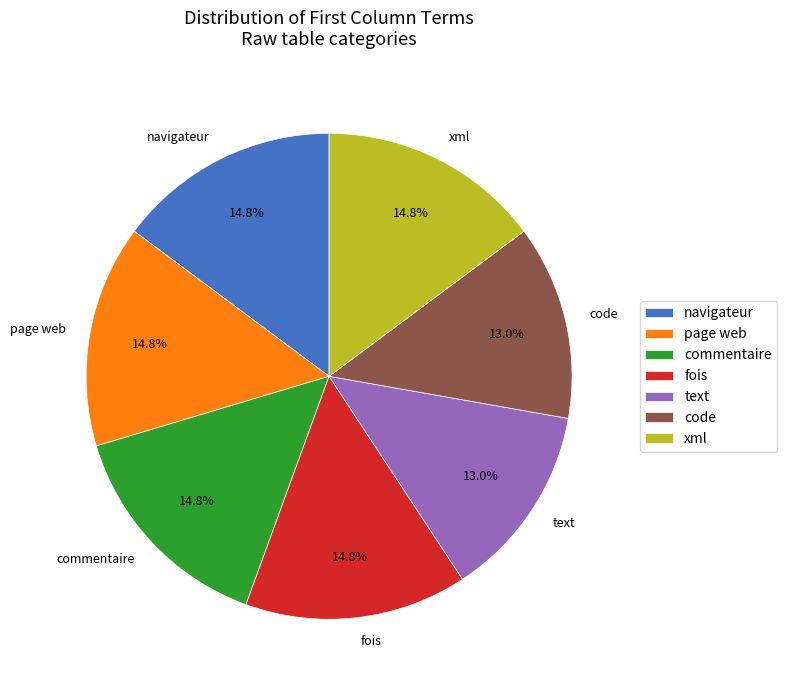

Does any single category account for the majority?

No